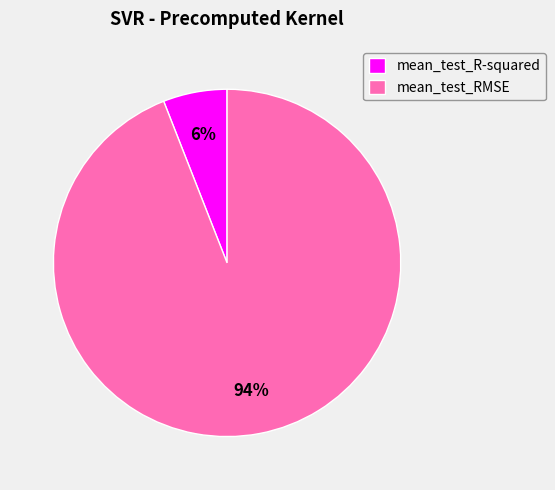

Between mean_test_R-squared and mean_test_RMSE, which is larger?

mean_test_RMSE